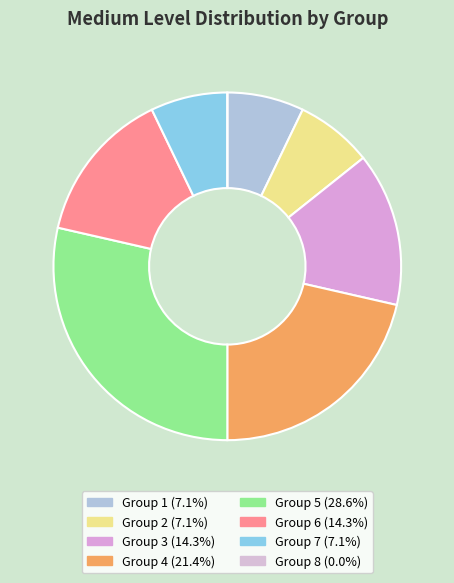

What is the smallest slice in the pie chart?

8